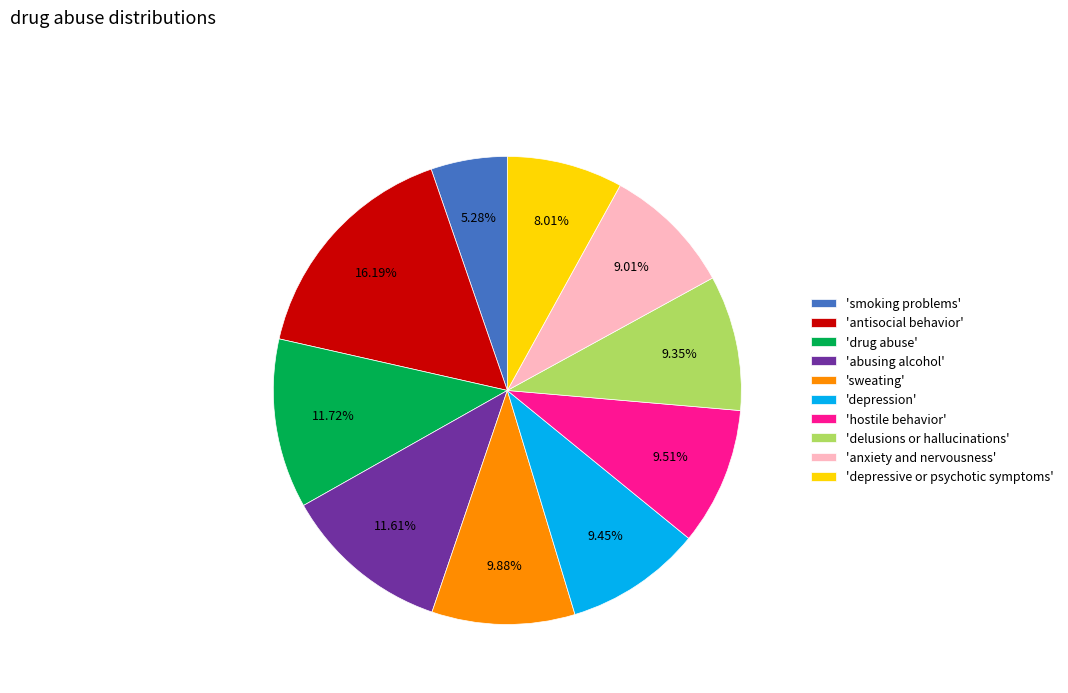

Which category has the smallest portion of the pie?

'smoking problems'